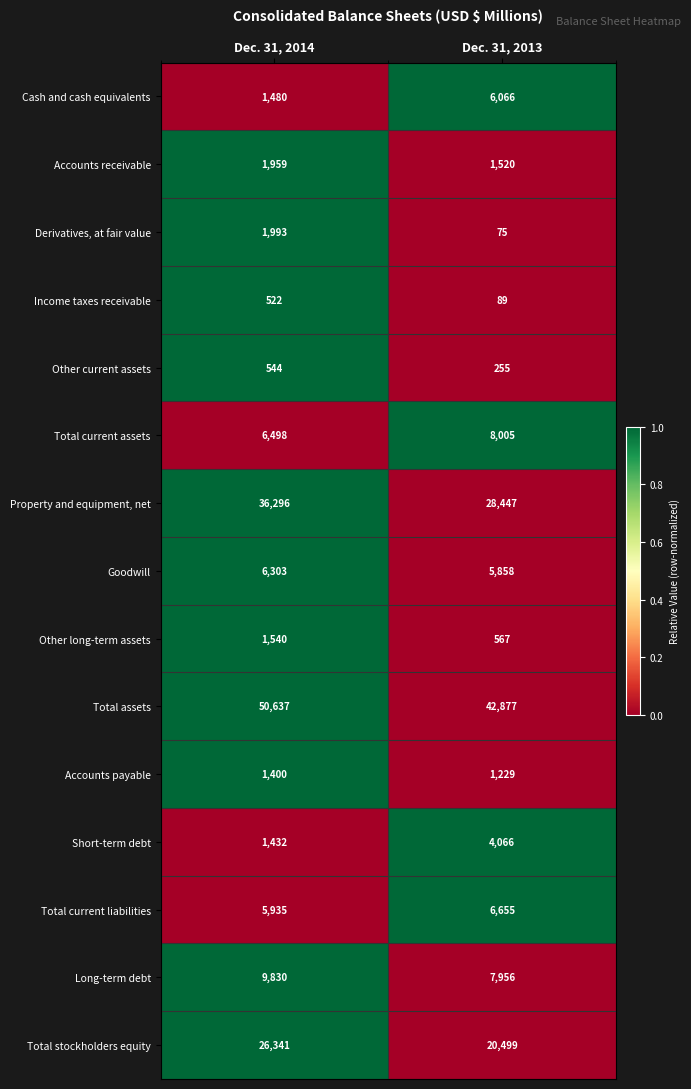

How many series are shown in this chart?

15